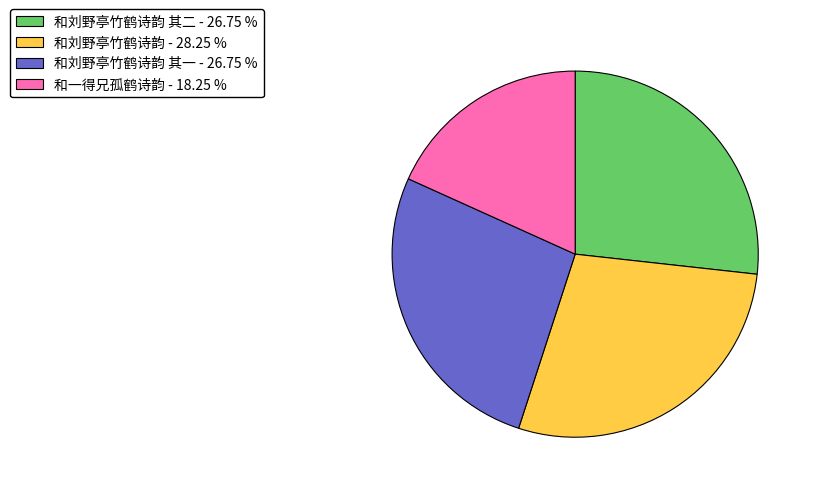

Approximately how many times larger is the value at 和刘野亭竹鹤诗韵 其一 - 26.75 % compared to 和刘野亭竹鹤诗韵 - 28.25 %?

0.9